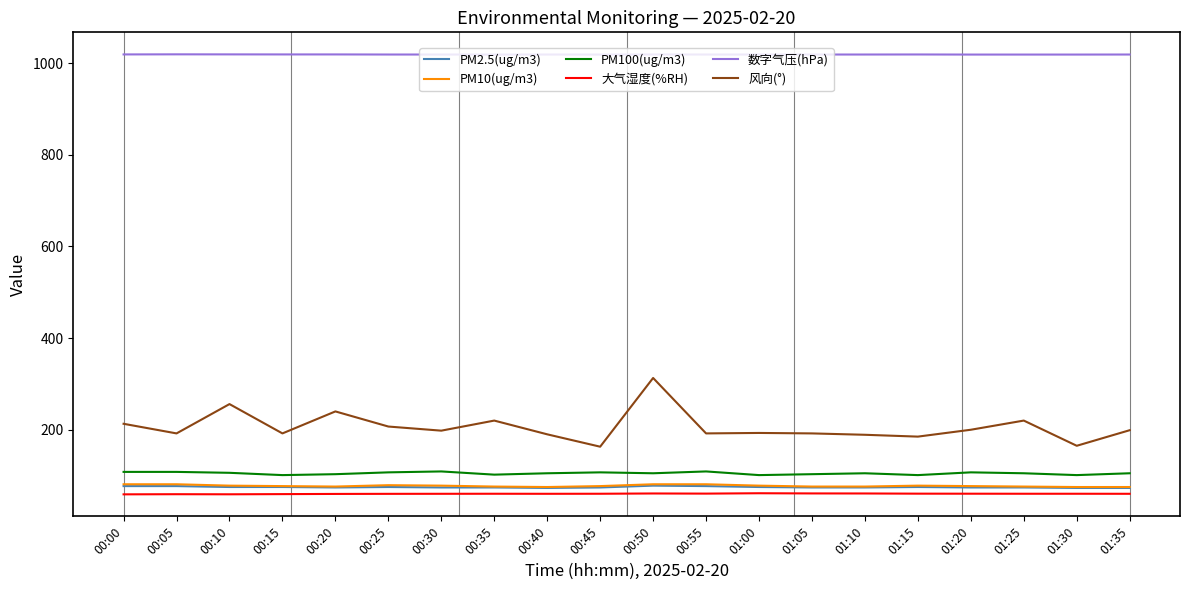

Which category has the highest value in the 风向(°) series?

00:50